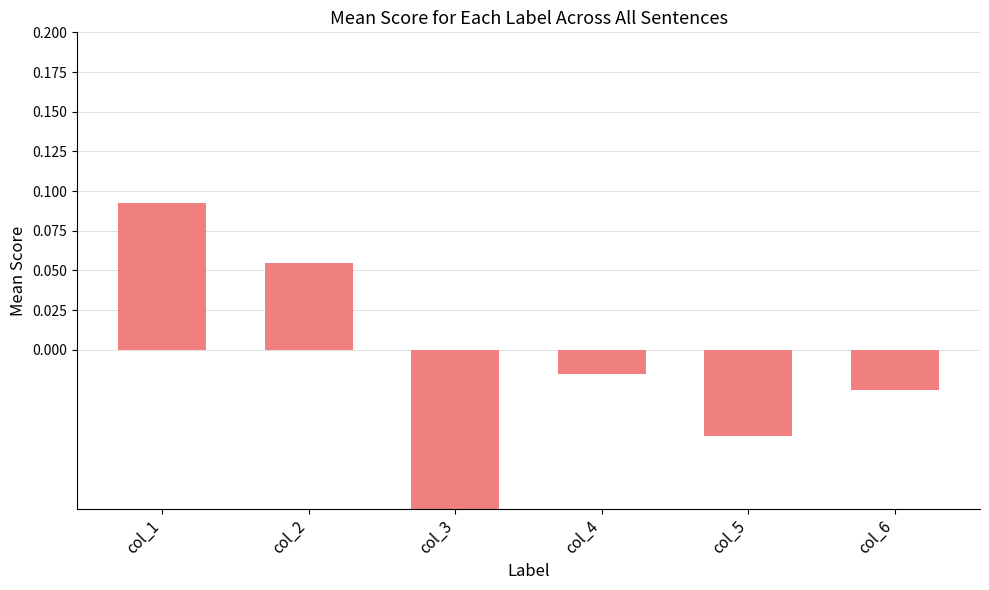

What is the smallest value displayed?

-0.1